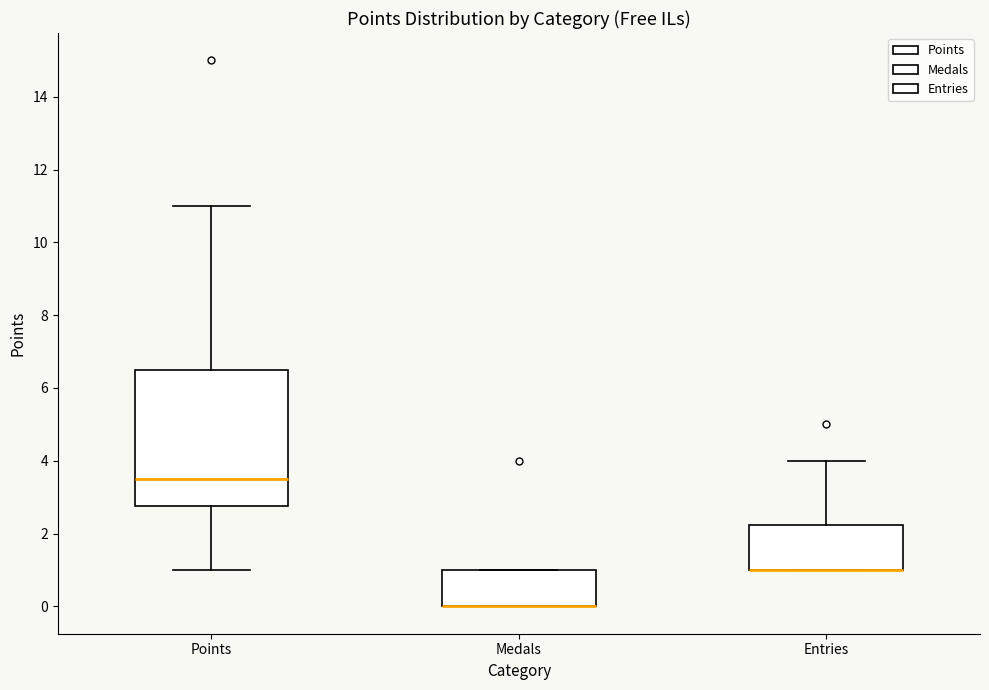

Reading left to right, transcribe this box plot: for each box, give where its median line is, the range the box spans, and where its two whiskers end, as read against the y-axis. The values are not printed on the chart, so give them approximately, as read against the axis.

Points: median 3.6, box 2.8 to 6.6, whiskers 1.0 to 11.0
Medals: median 0.0 (drawn on the box's lower edge), box 0.0 to 1.0, whiskers 0.0 to 1.0
Entries: median 1.0 (drawn on the box's lower edge), box 1.0 to 2.2, whiskers 1.0 to 4.0